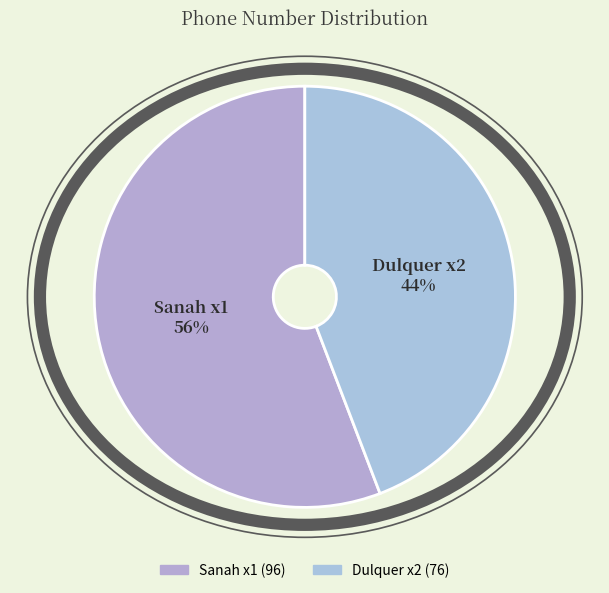

What percentage is the Sanah x1 slice, to the nearest percent?

56%